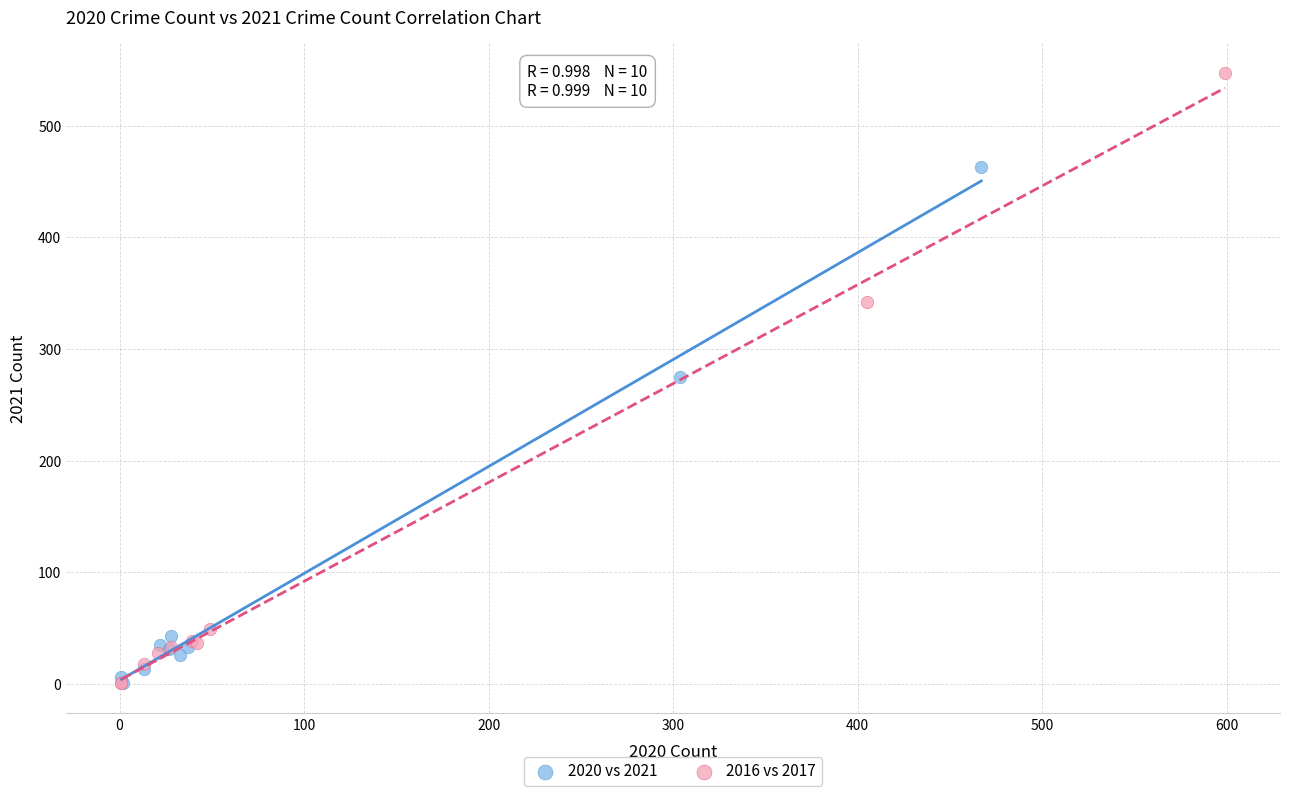

Which series reaches the maximum Y coordinate?

2016 vs 2017